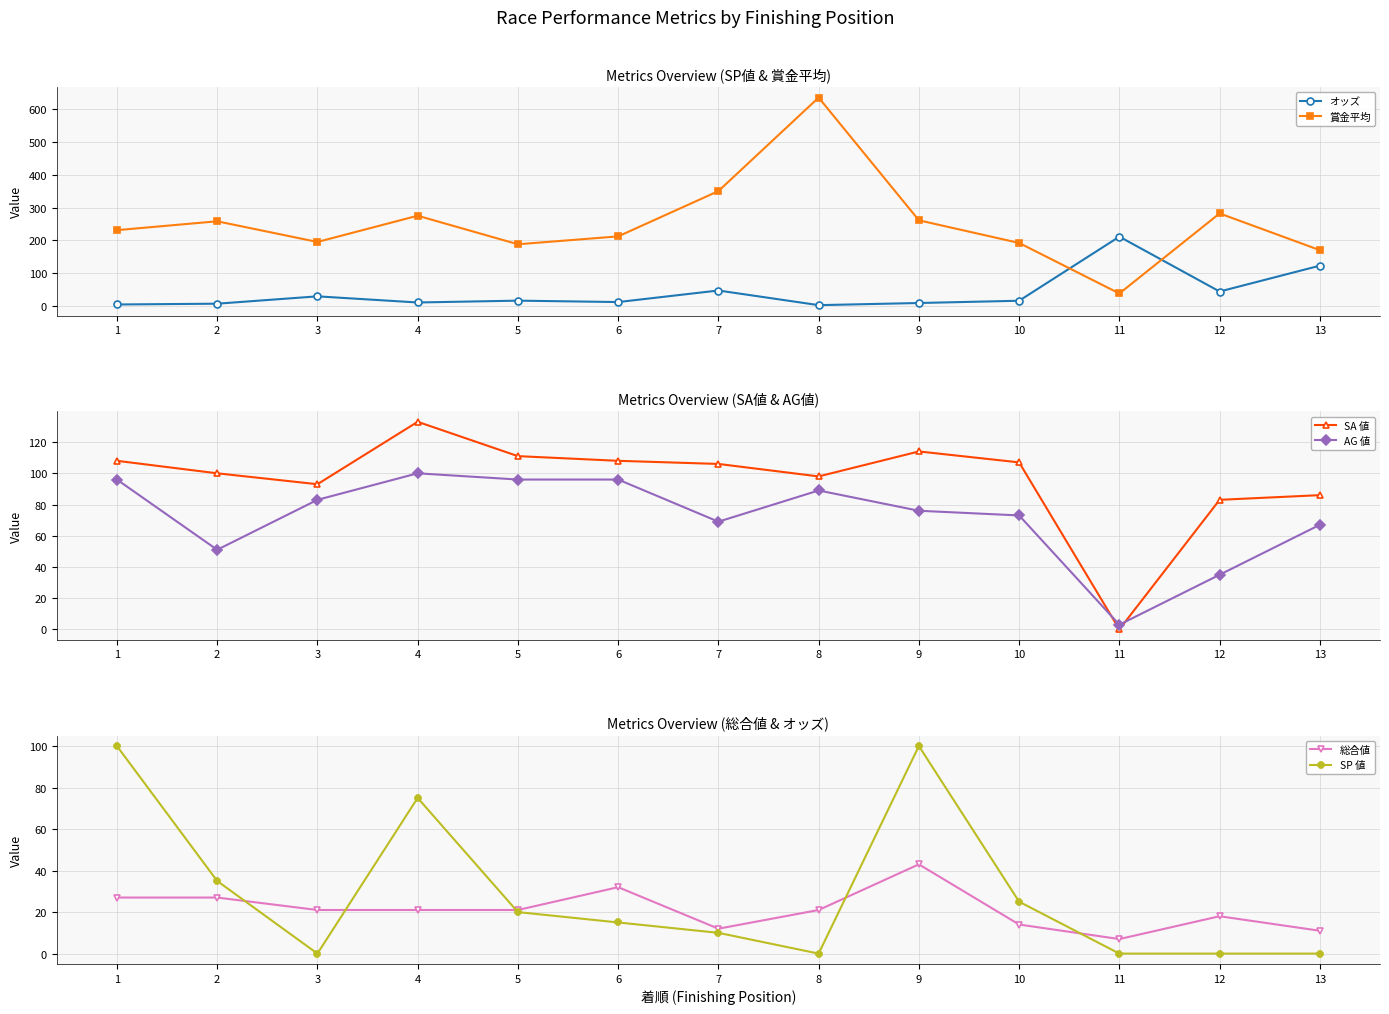

What is the sum of the オッズ values at 13 and 10?

138.7